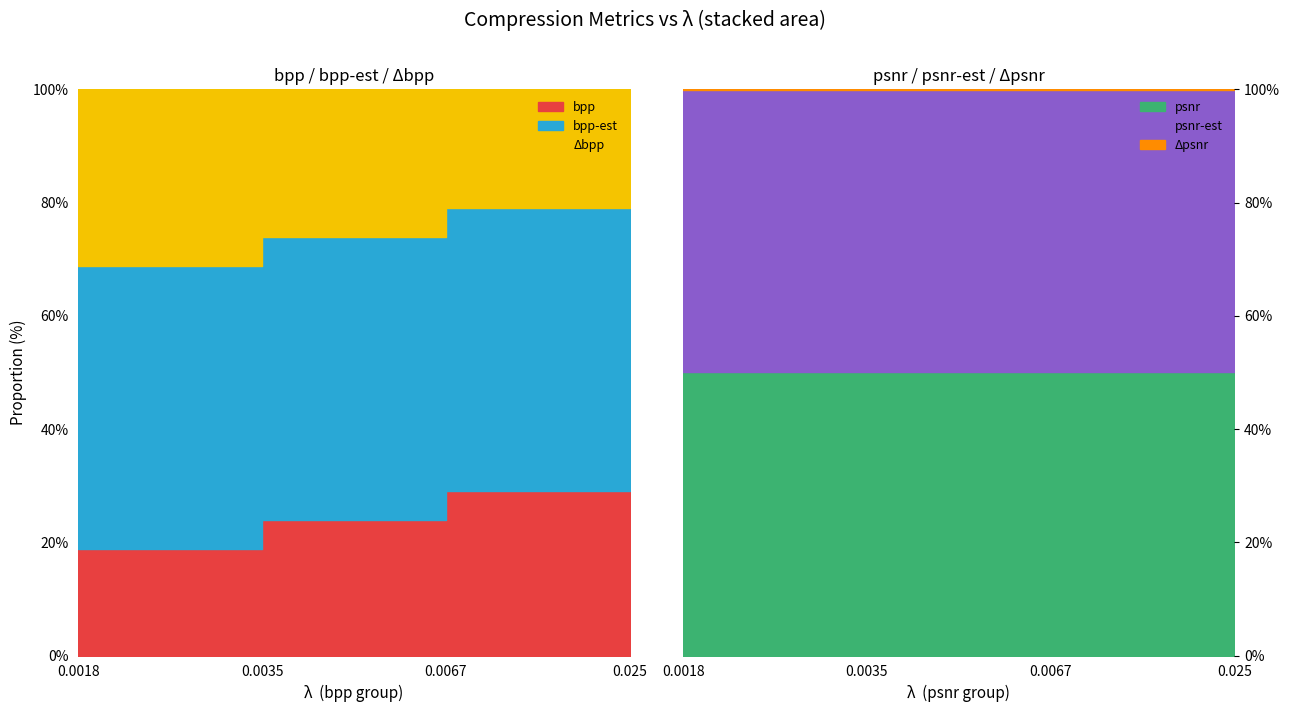

How many bpp-est values are between 0 and 1?

4